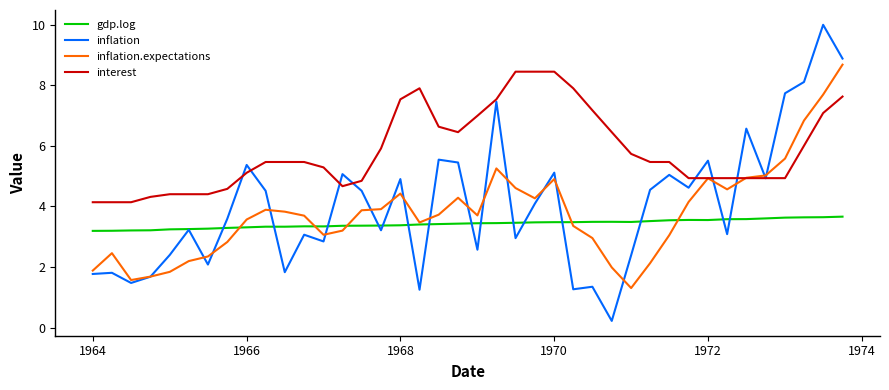

What is the difference between the maximum and second lowest values in the interest series?

4.3